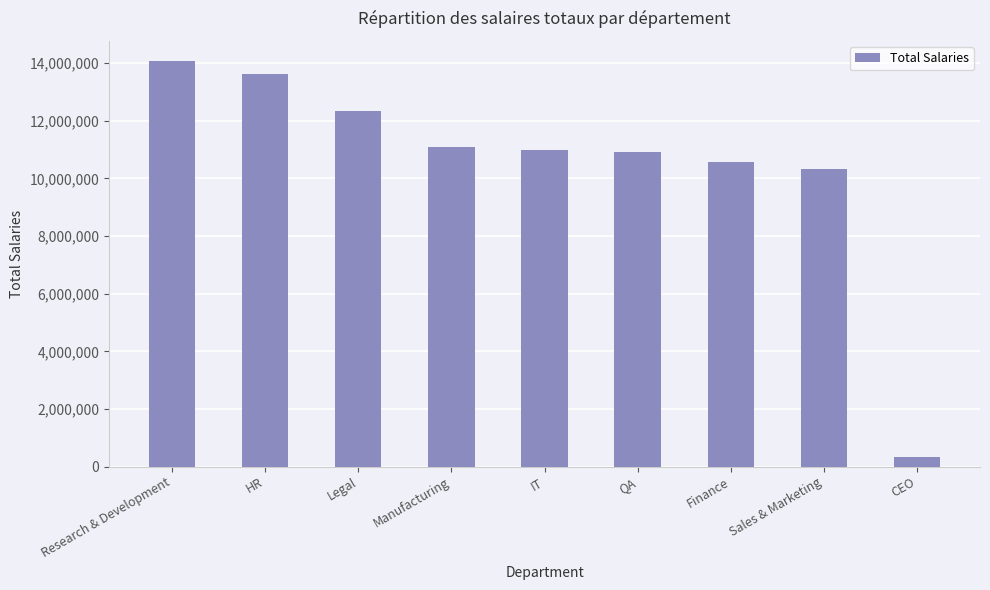

True or false: the data shows 13608218 at HR.

True